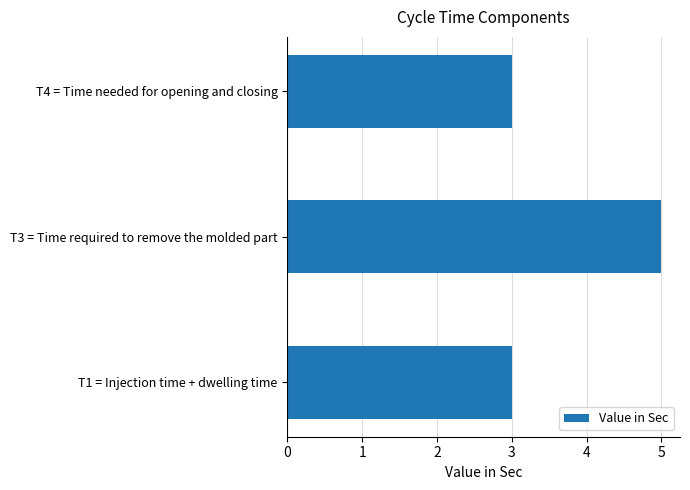

Approximately how many times larger is the value at T1 = Injection time + dwelling time compared to T3 = Time required to remove the molded part?

0.6